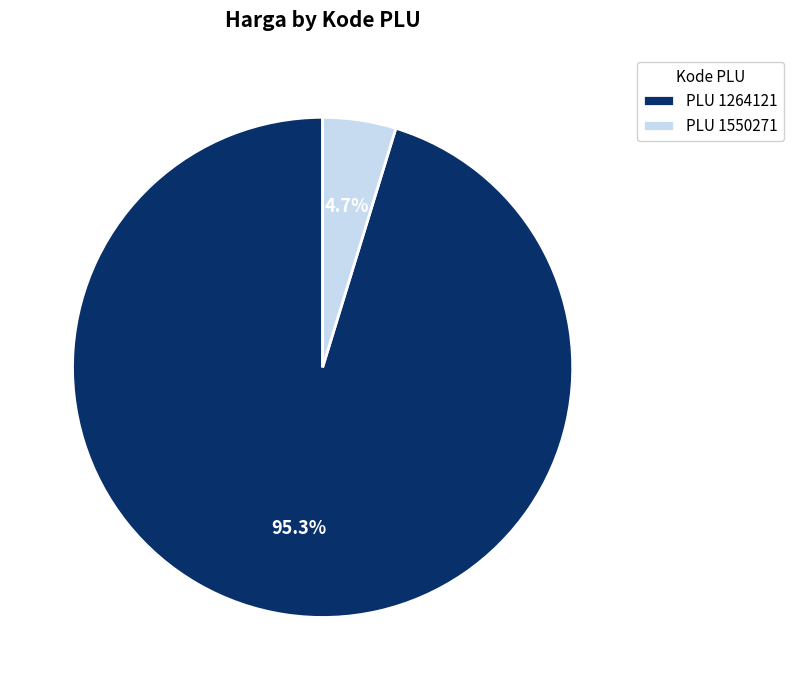

Does PLU 1550271 represent more than half of the total?

No